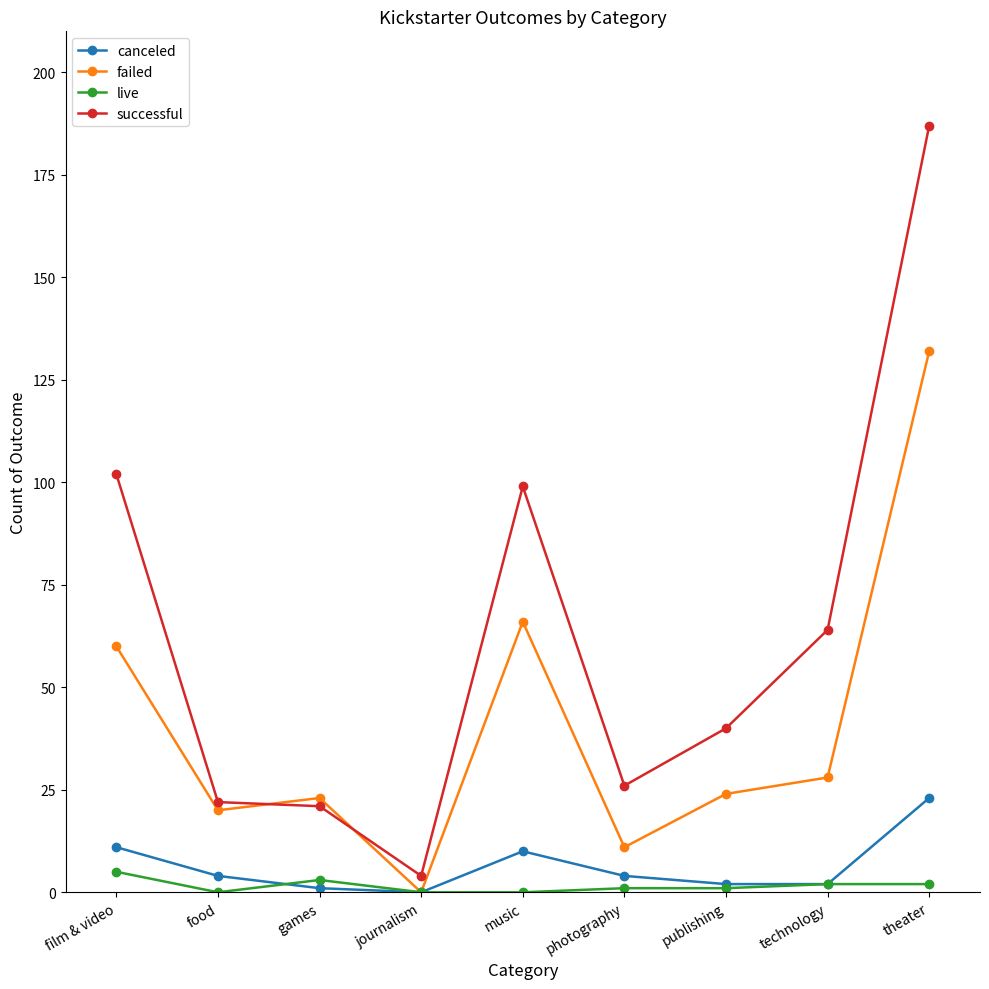

At how many categories does at least one series exceed 88?

3